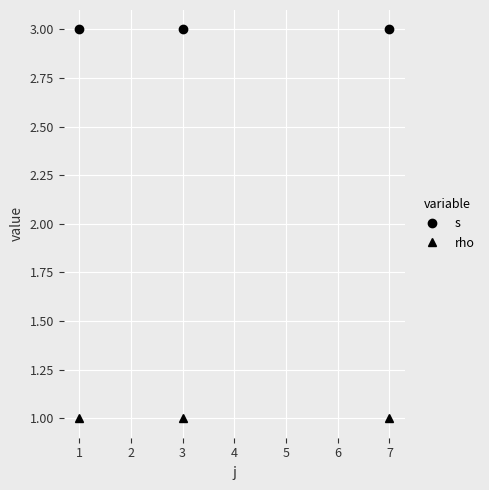

Rank the series by their average value, from highest to lowest.

s, rho